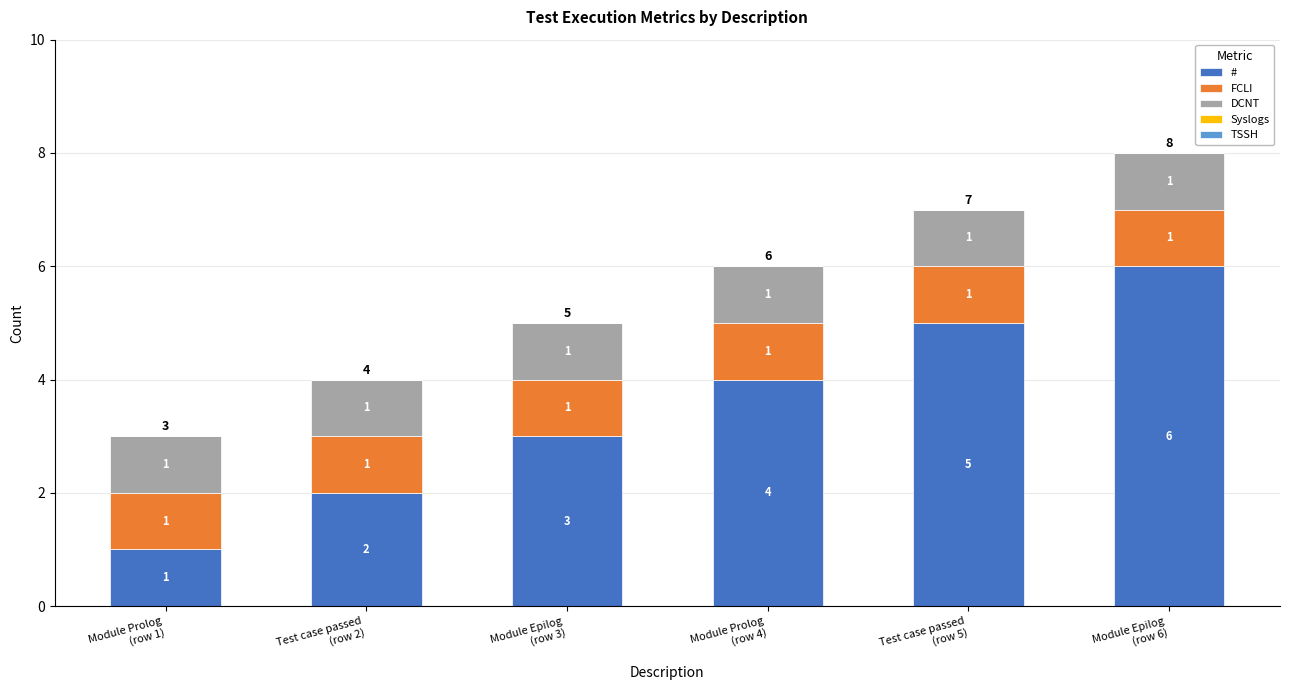

What is the average value of the # series?

4